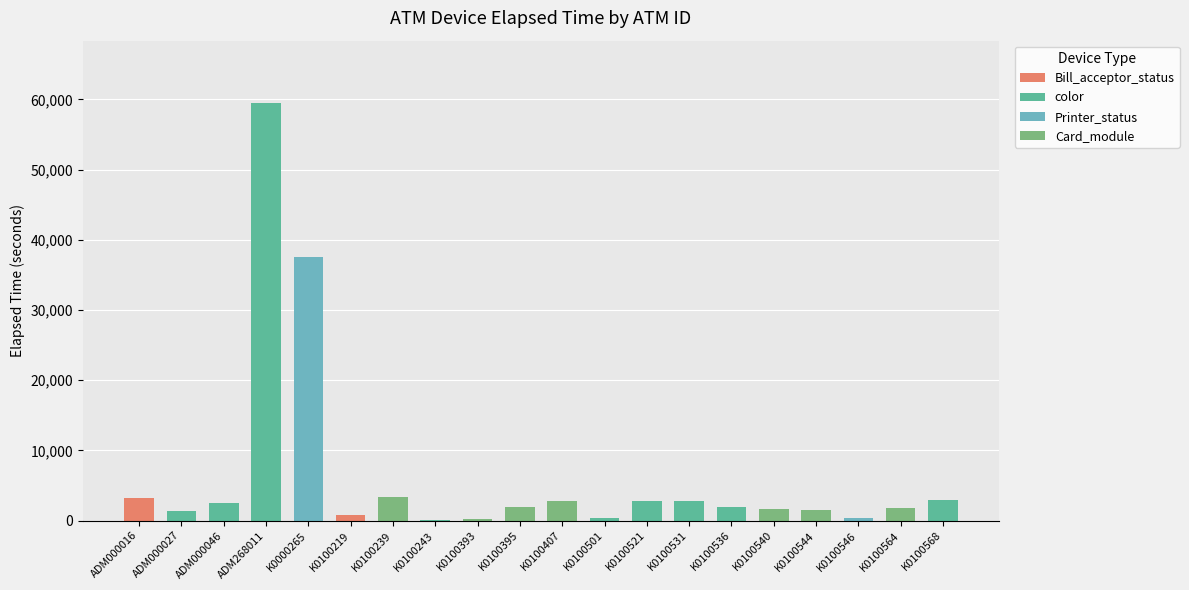

Which has a higher value, ADM268011 or K0100540?

ADM268011